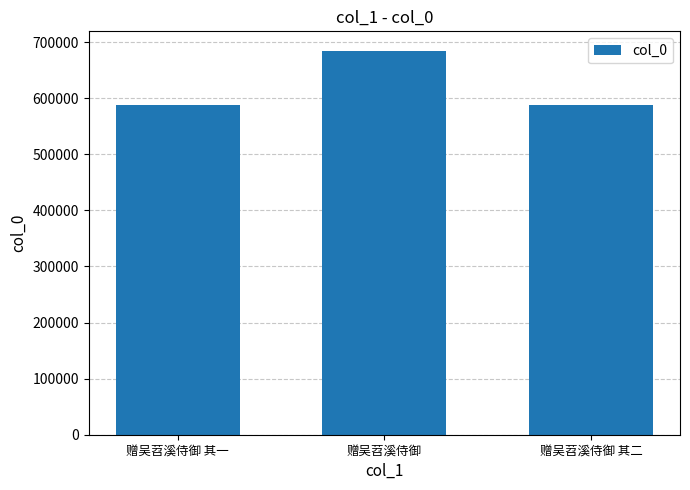

Between 赠吴苕溪侍御 and 赠吴苕溪侍御 其一, which is larger?

赠吴苕溪侍御